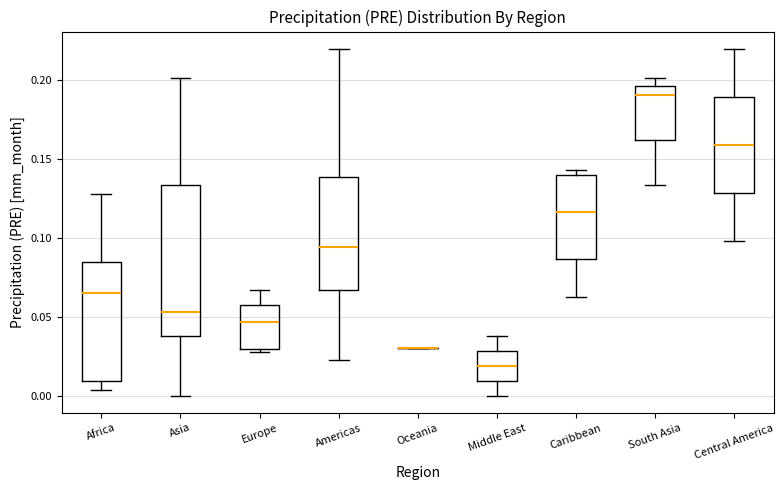

Reading left to right, transcribe this box plot: for each box, give where its median line is, the range the box spans, and where its two whiskers end, as read against the y-axis. The values are not printed on the chart, so give them approximately, as read against the axis.

Africa: median 0.065, box 0.010 to 0.085, whiskers 0.005 to 0.130
Asia: median 0.055, box 0.040 to 0.135, whiskers 0.000 to 0.200
Europe: median 0.045, box 0.030 to 0.055, whiskers 0.025 to 0.065
Americas: median 0.095, box 0.065 to 0.140, whiskers 0.025 to 0.220
Oceania: box collapsed to a line at 0.030, whiskers 0.030 to 0.030
Middle East: median 0.020, box 0.010 to 0.030, whiskers 0.000 to 0.040
Caribbean: median 0.115, box 0.085 to 0.140, whiskers 0.060 to 0.145
South Asia: median 0.190, box 0.160 to 0.195, whiskers 0.135 to 0.200
Central America: median 0.160, box 0.130 to 0.190, whiskers 0.100 to 0.220